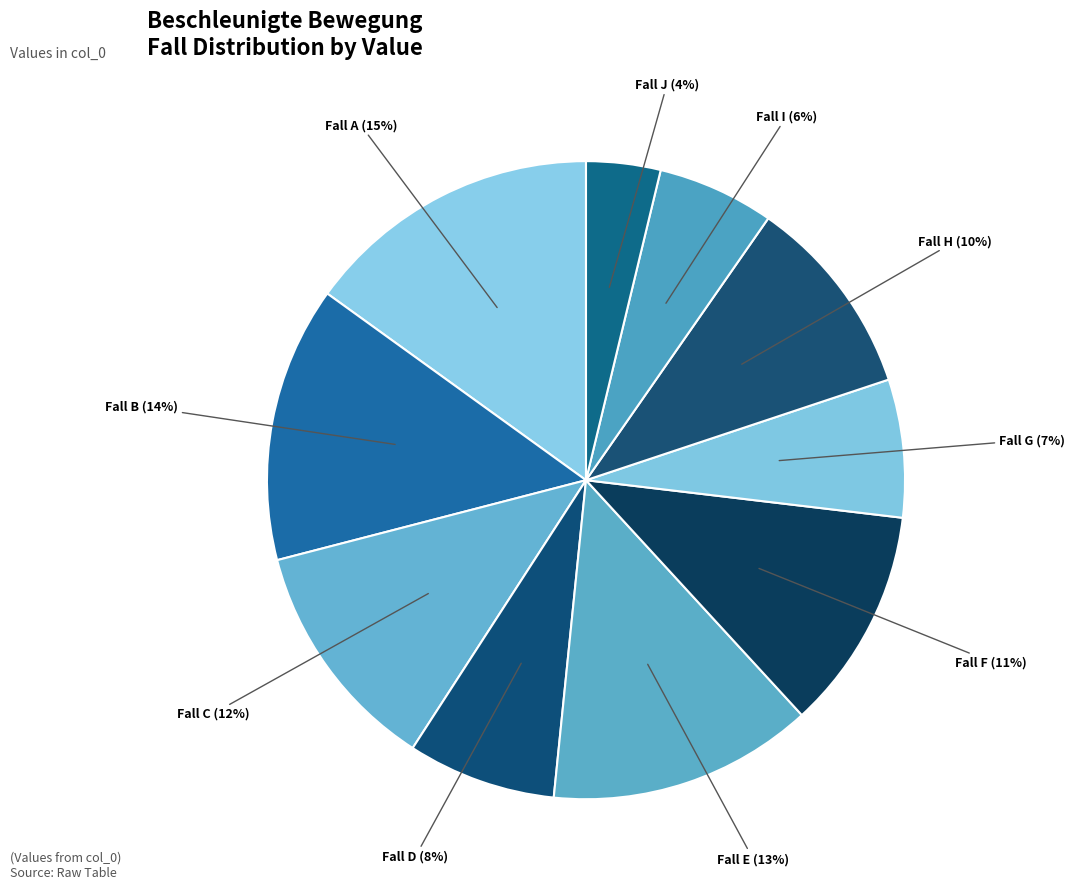

Rank the categories by value from lowest to highest.

Fall J, Fall I, Fall G, Fall D, Fall H, Fall F, Fall C, Fall E, Fall B, Fall A